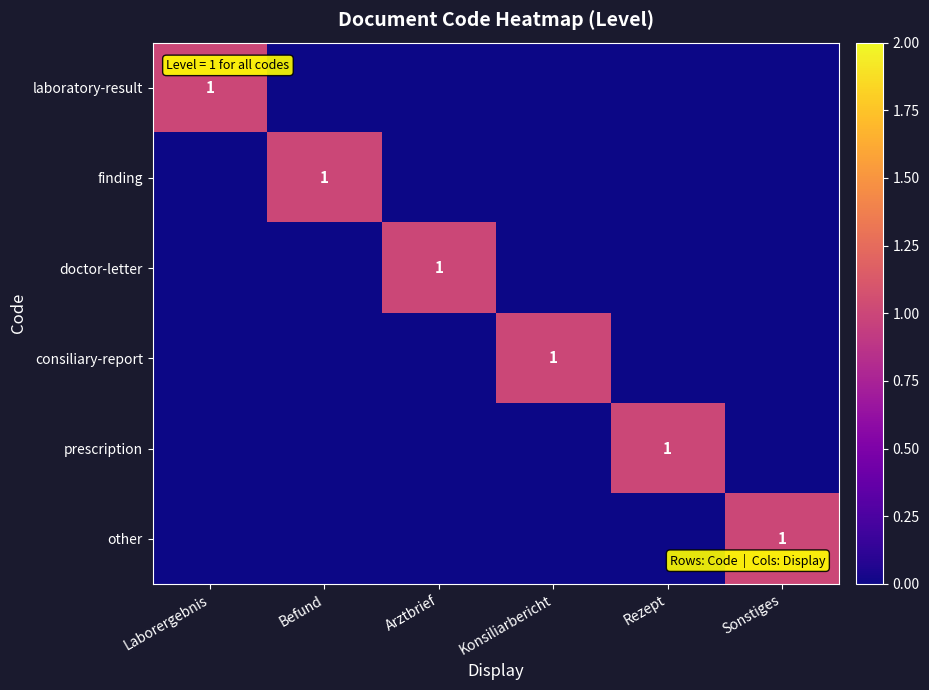

Which series changed the most between Laborergebnis and Sonstiges?

laboratory-result